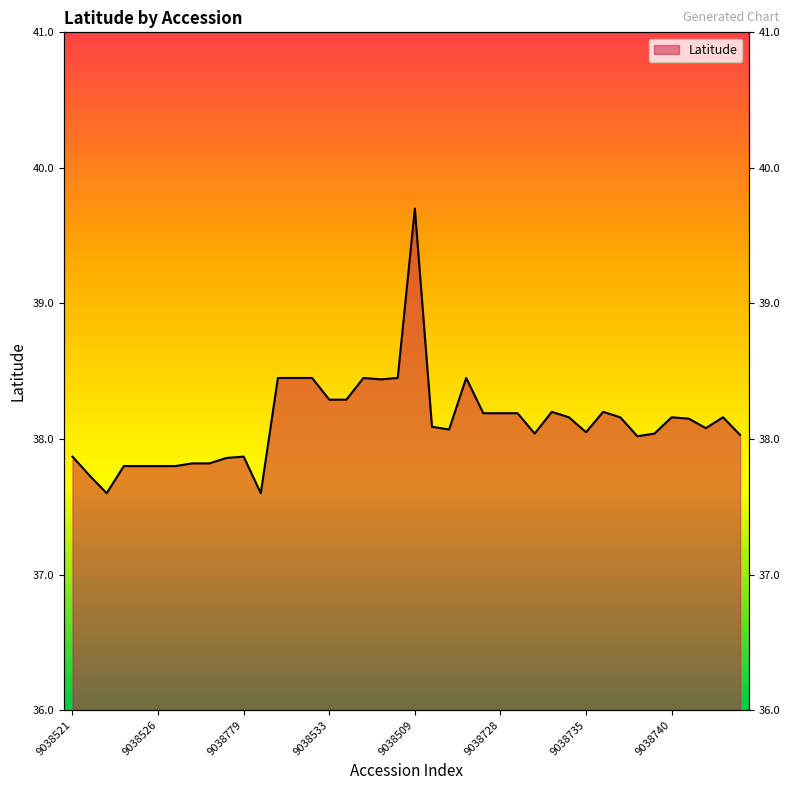

At which category does the data reach its first local peak?

9038779